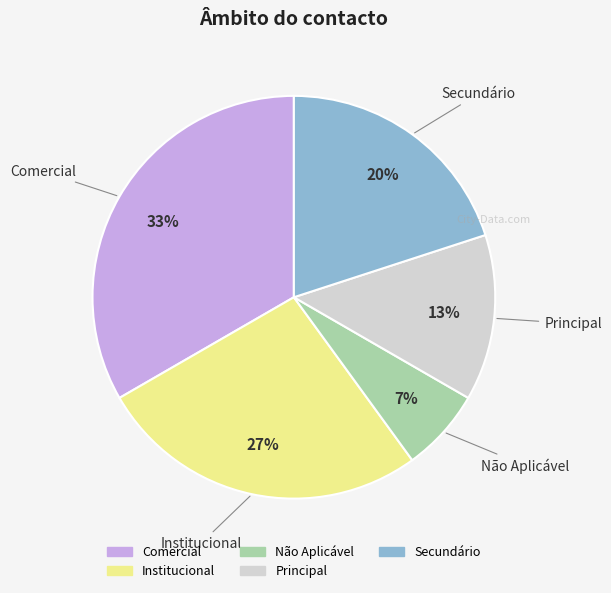

What is the ratio of the value at Secundário to the value at Comercial?

0.6